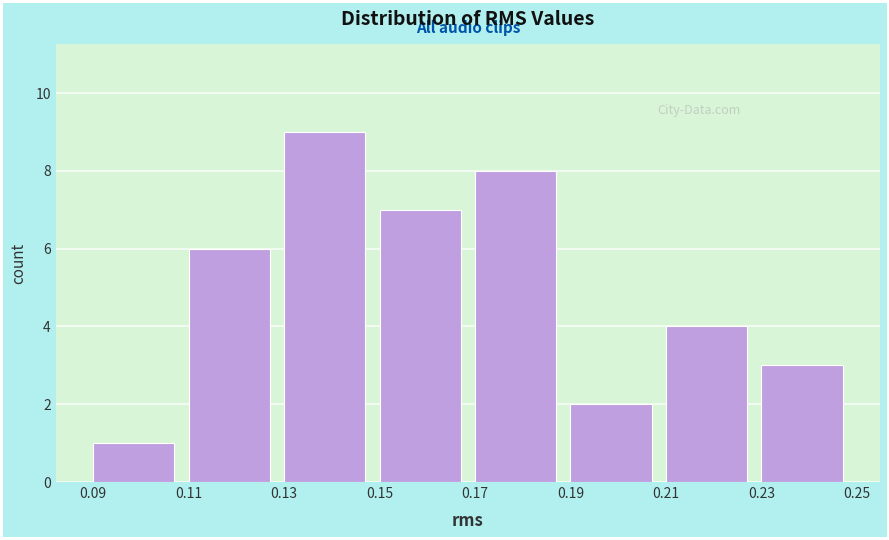

Over which range of the x-axis is the bar tallest?

0.13 to 0.15